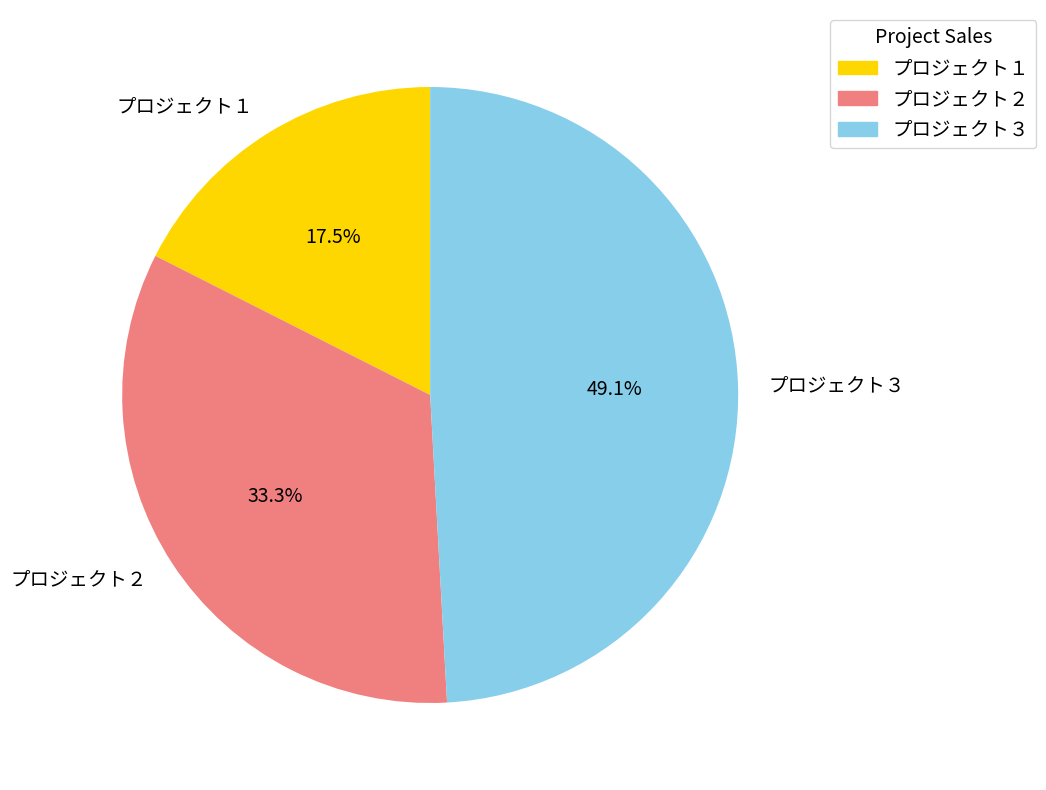

Rank the categories by value from lowest to highest.

プロジェクト１, プロジェクト２, プロジェクト３